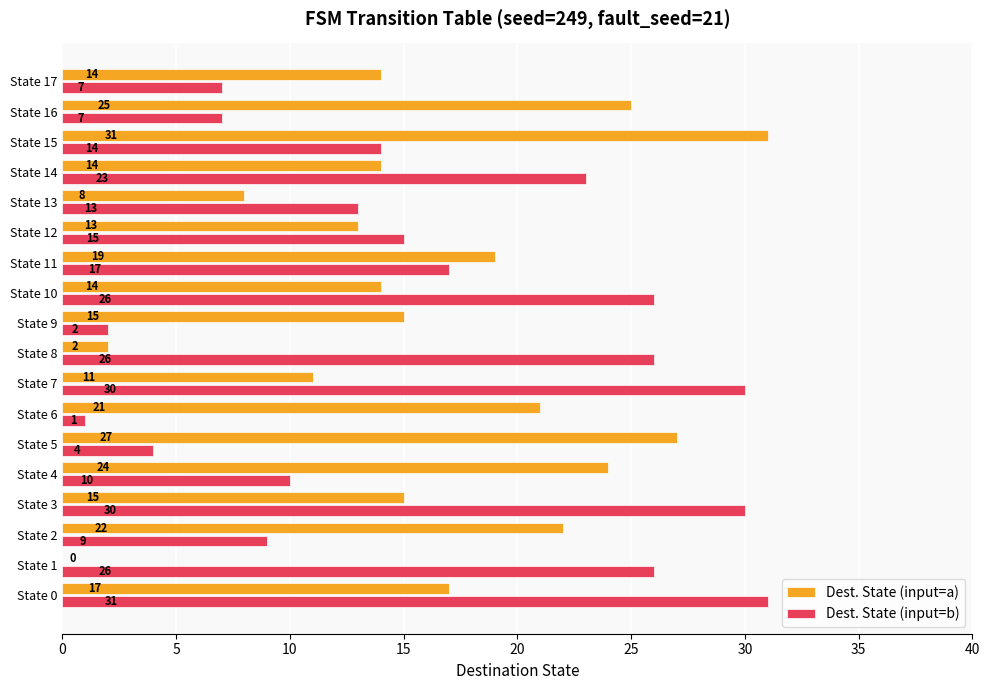

Which series has the widest spread of values?

Dest. State (input=a)